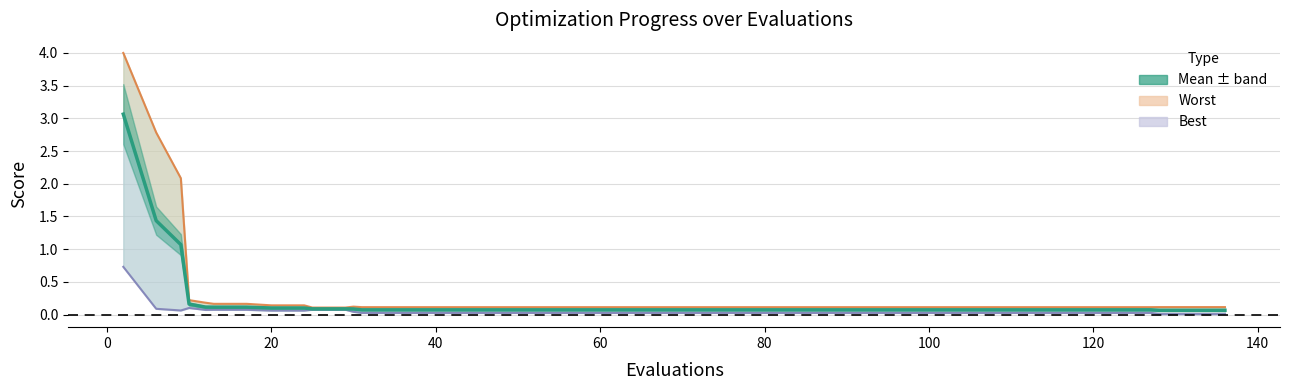

True or false: best and worst cross at least once.

False